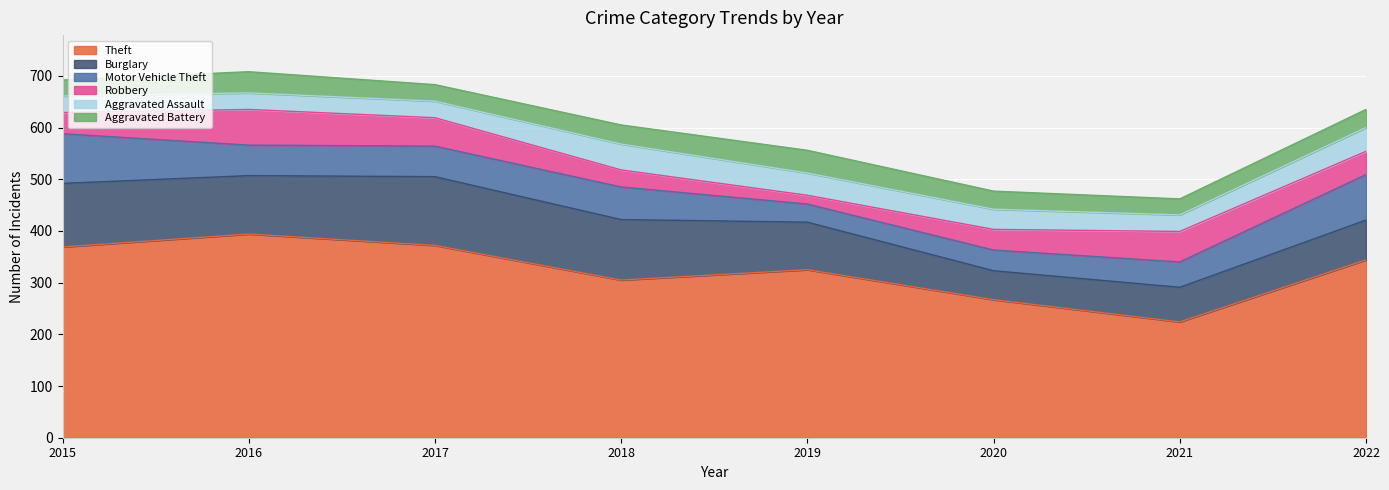

Where does the Burglary series first go above 113?

2015